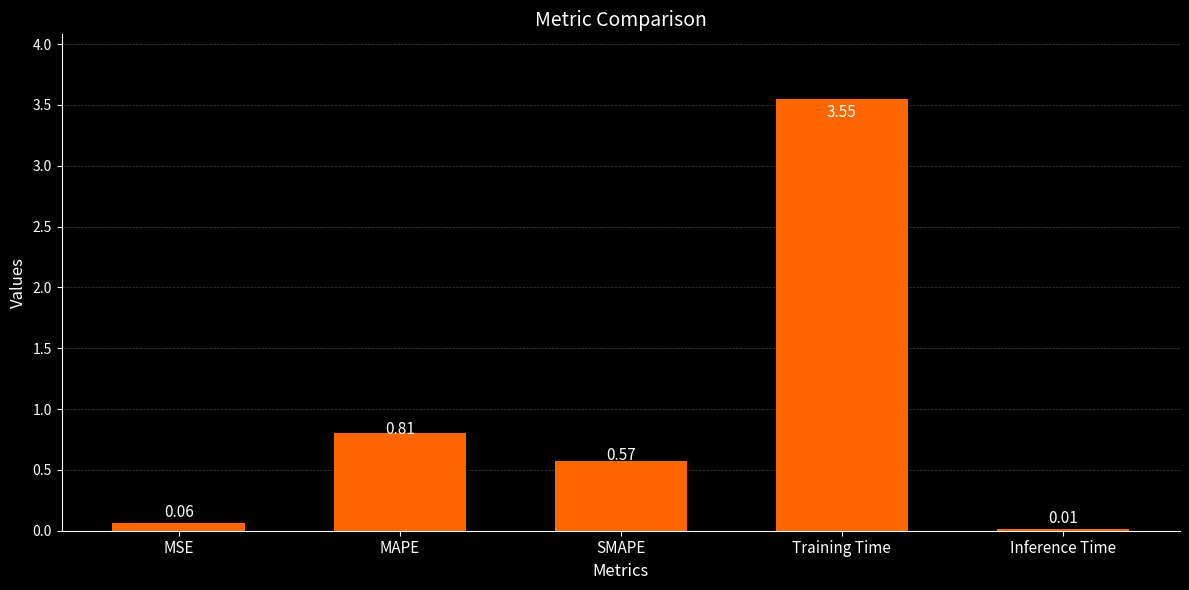

What is the change in value from SMAPE to Inference Time?

-0.6